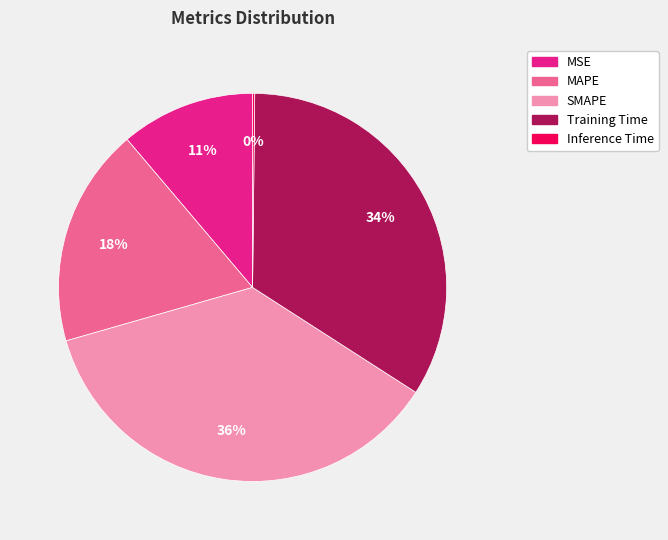

Is it true that MSE is 21% of the pie?

False